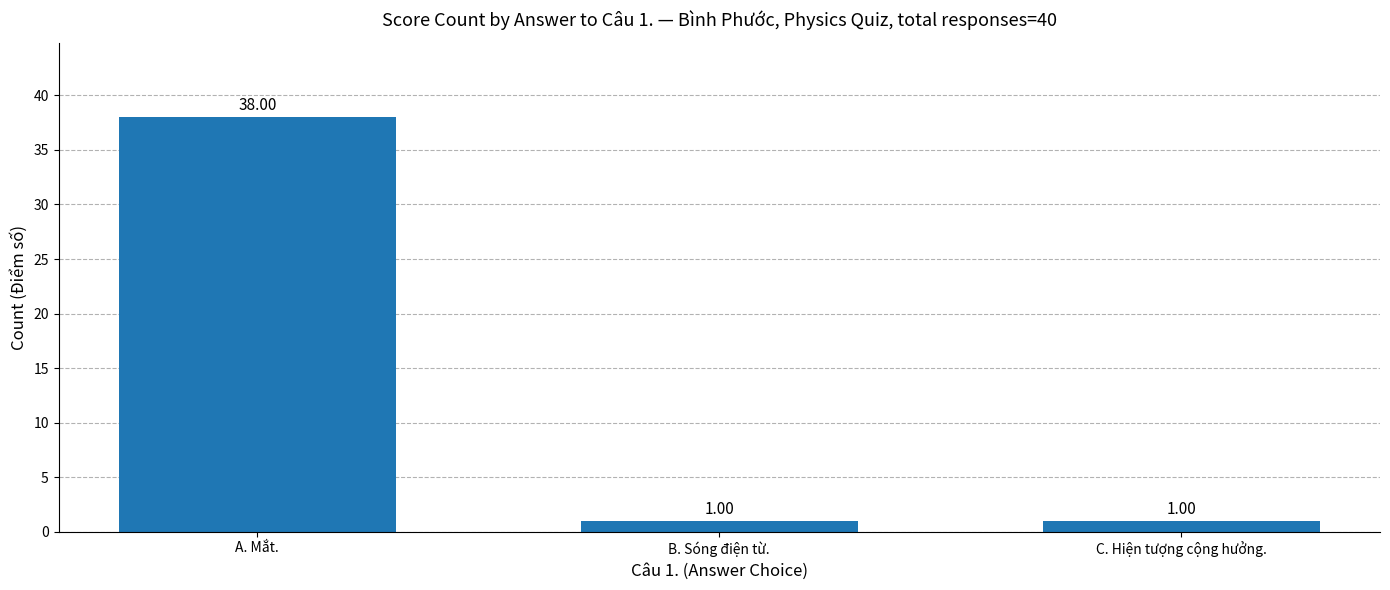

Reading left to right, extract all data points from this chart.

A. Mắt.=38	B. Sóng điện từ.=1	C. Hiện tượng cộng hưởng.=1